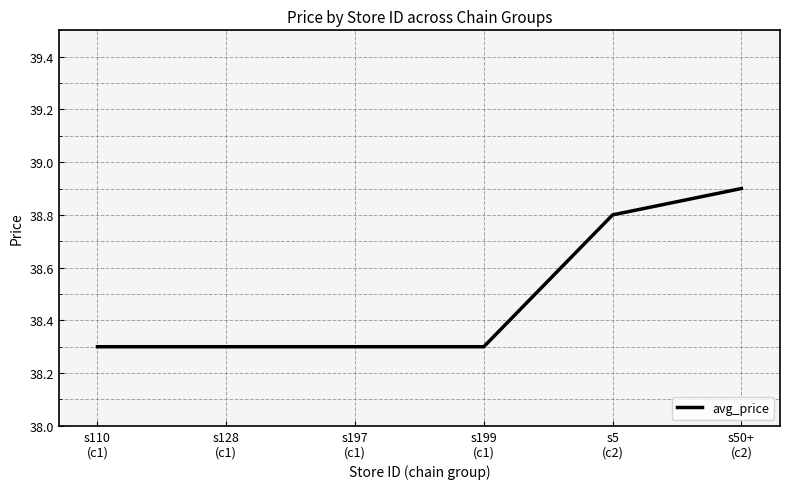

Reading right to left, what are all the values shown in this chart?

s50+
(c2)=38.9	s5
(c2)=38.8	s199
(c1)=38.3	s197
(c1)=38.3	s128
(c1)=38.3	s110
(c1)=38.3